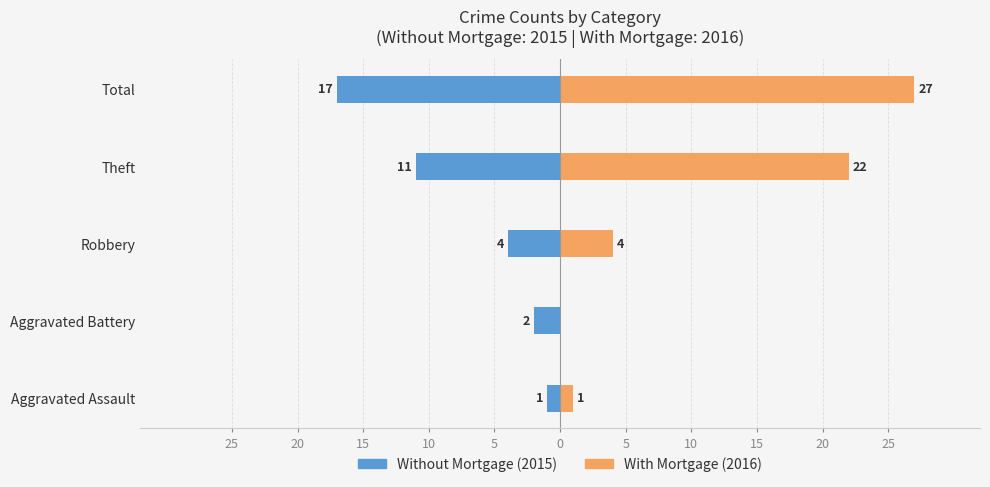

What is the greatest value displayed?

27